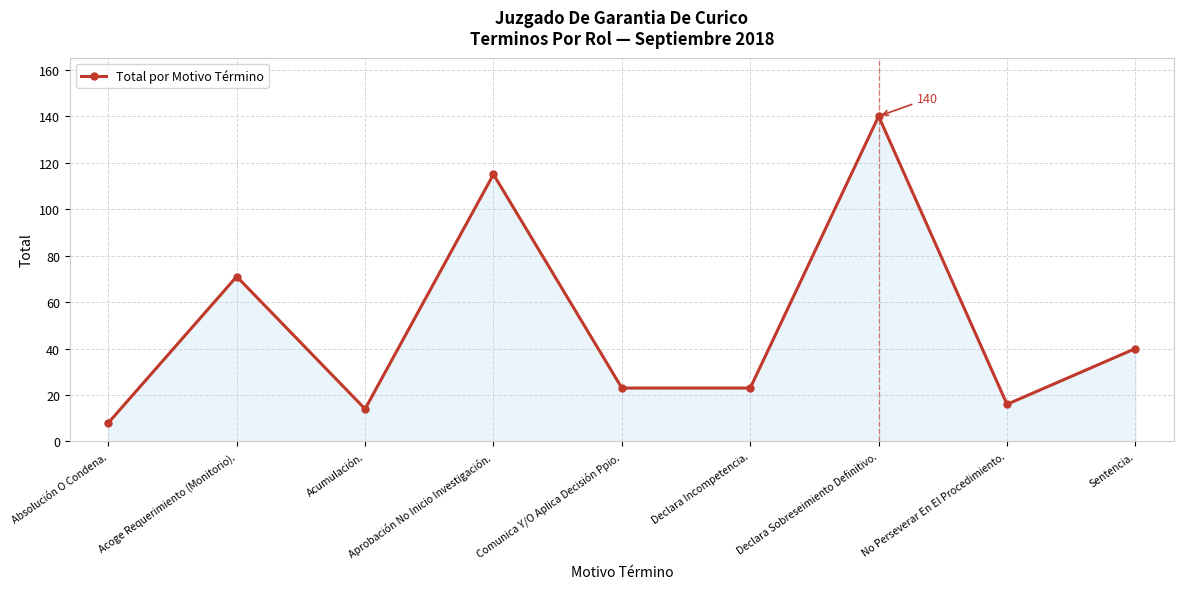

Which label corresponds to the smallest value in the chart?

Absolución O Condena.